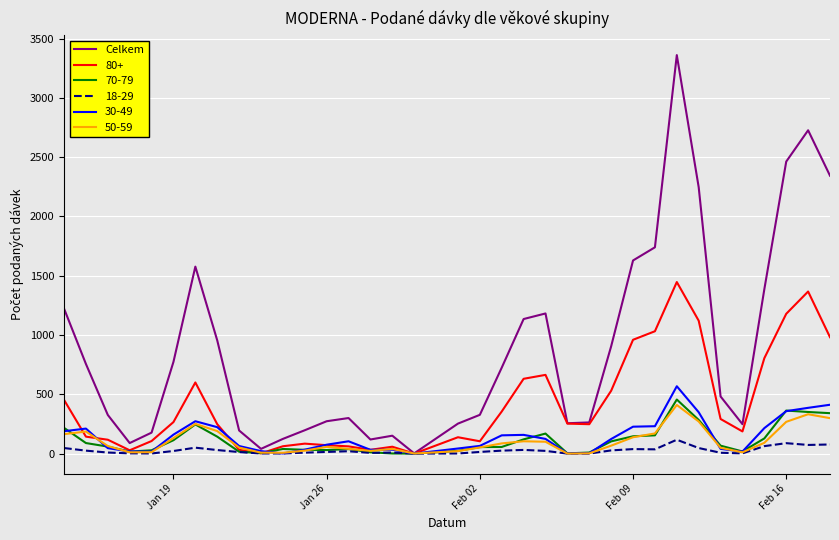

Which series has the largest total across all categories?

Celkem